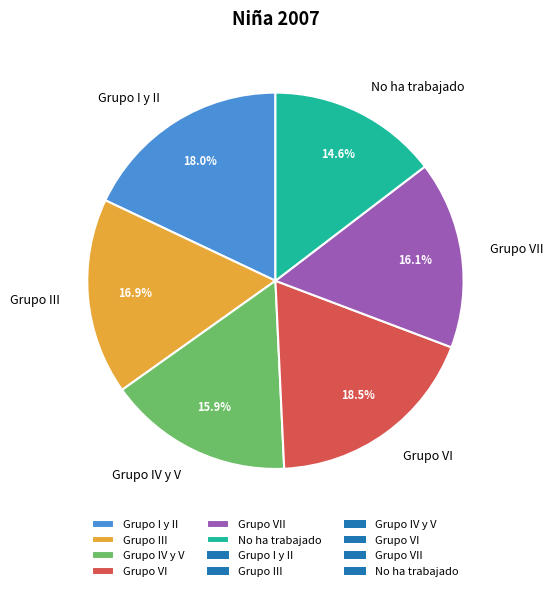

Is the sum of No ha trabajado and Grupo I y II greater than half?

No